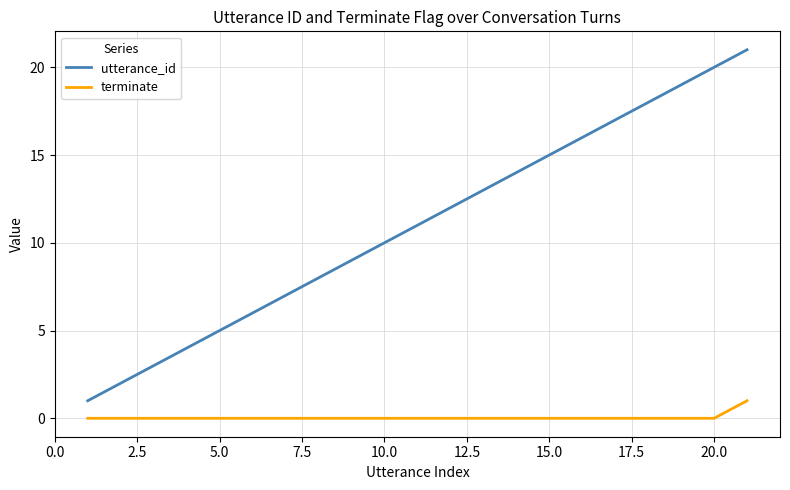

Which series has the widest spread of values?

utterance_id